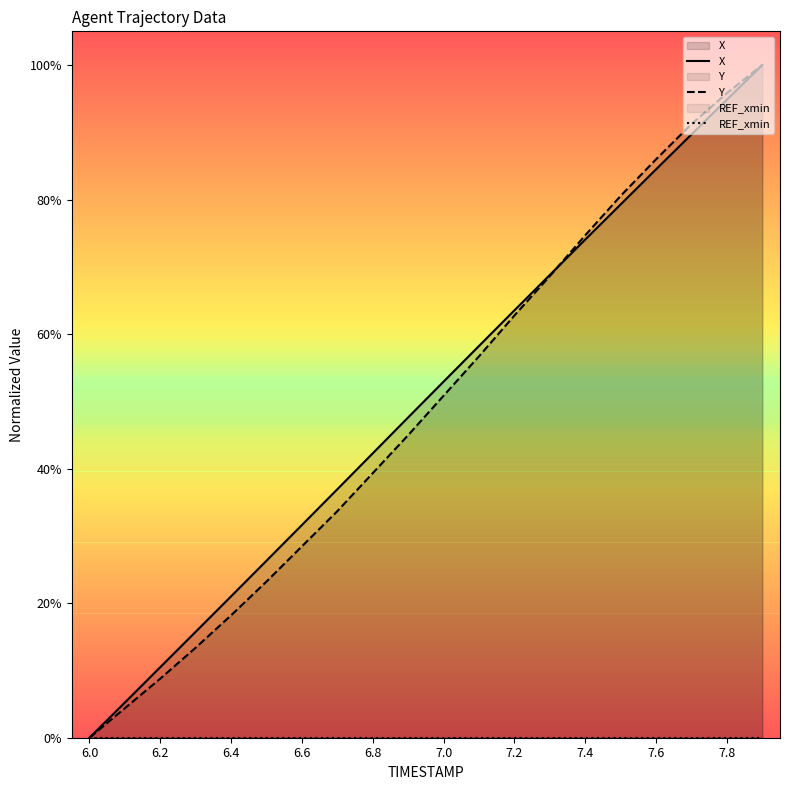

How many positive values does the X series have?

19